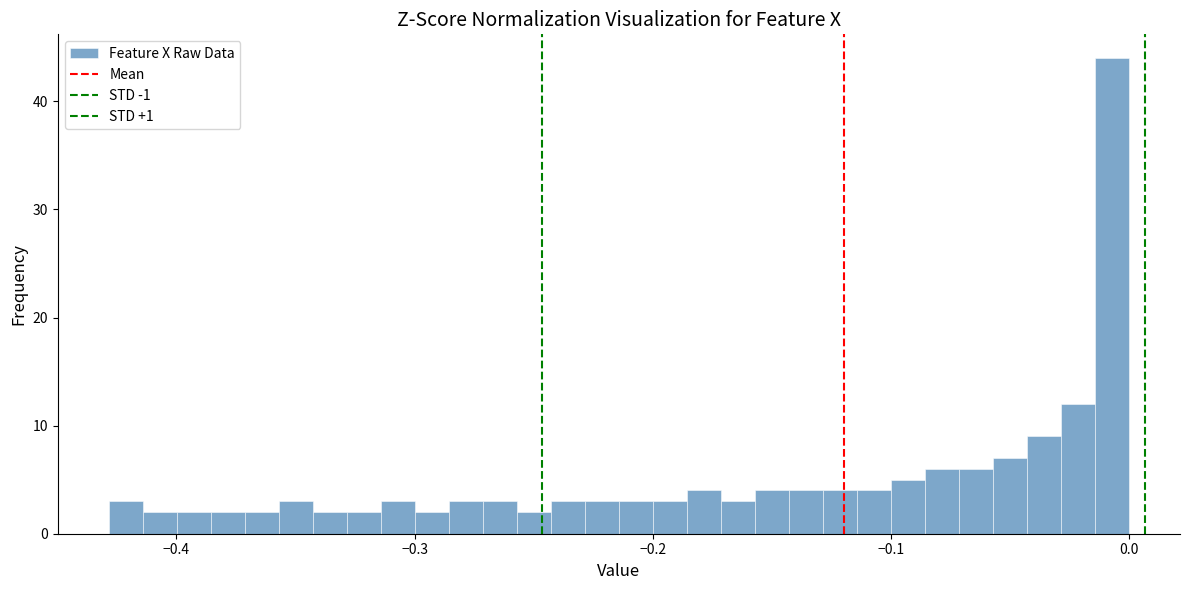

Around what value on the x-axis is the tallest bar? Give the approximate position of its centre, as read against the axis.

-0.01